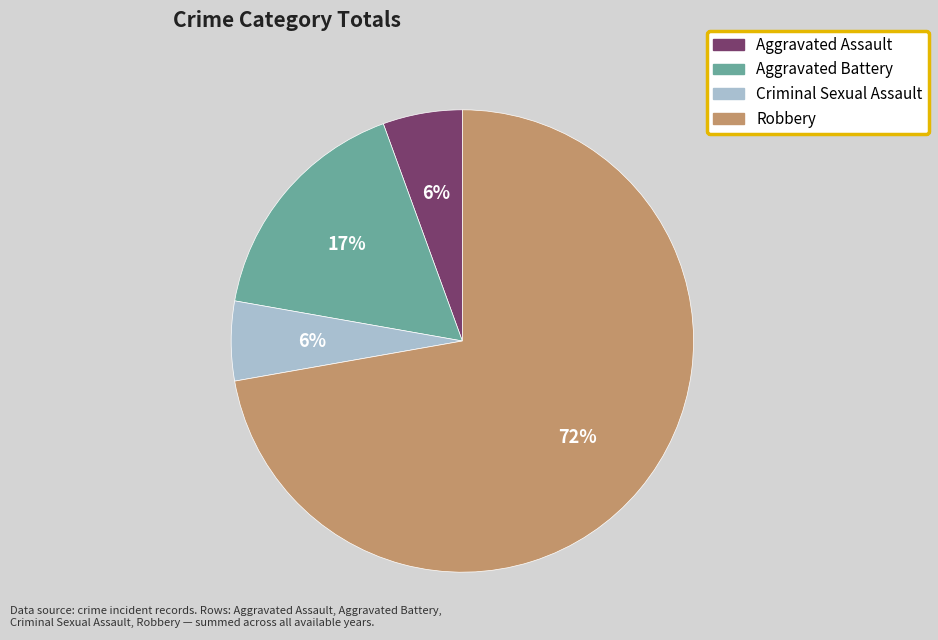

To the nearest percent, what portion does Aggravated Battery represent?

17%